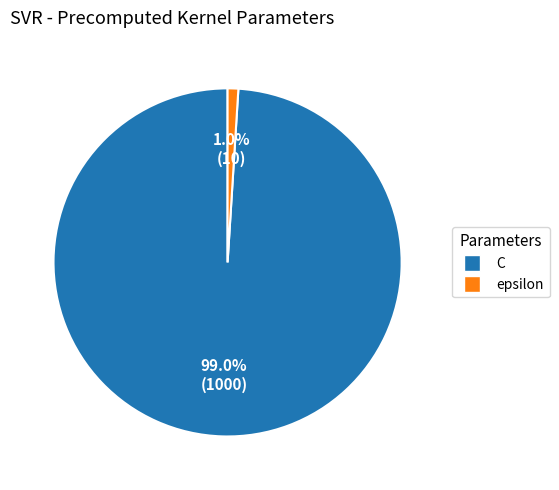

Do epsilon and C together represent more than half of the pie?

Yes